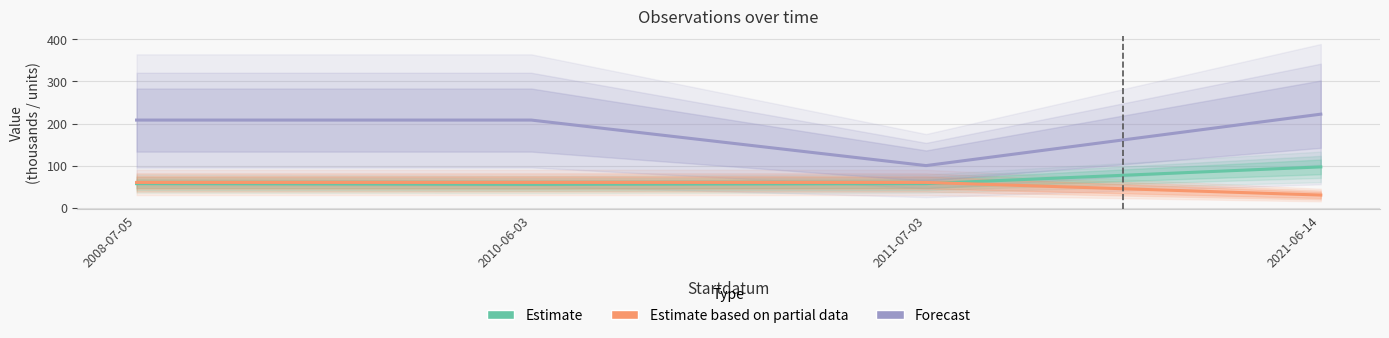

Where is the first local minimum for Forecast?

2011-07-03